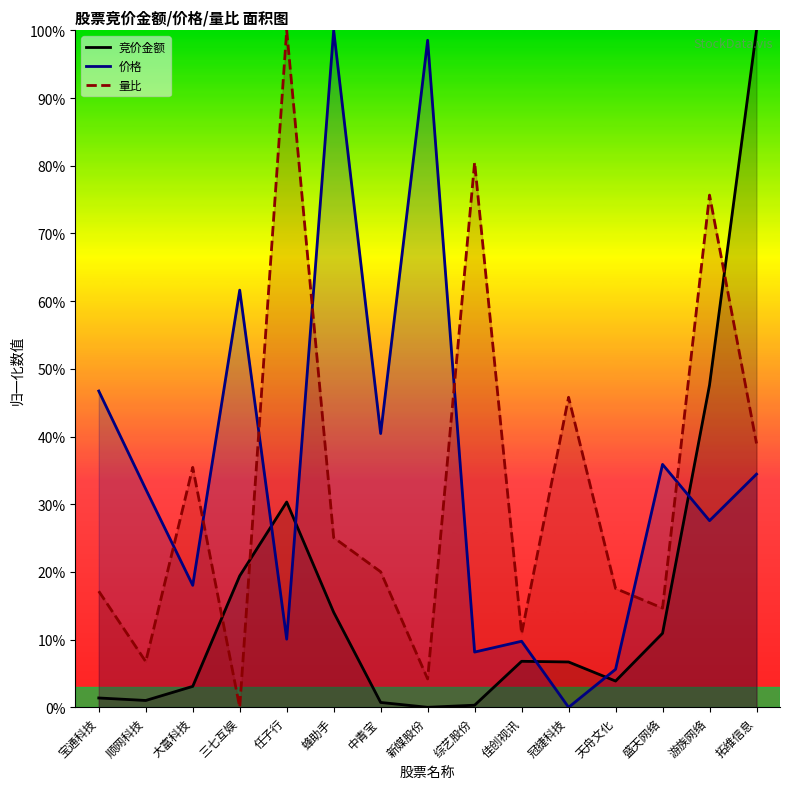

What is the sum of all 价格_line values?

529.0